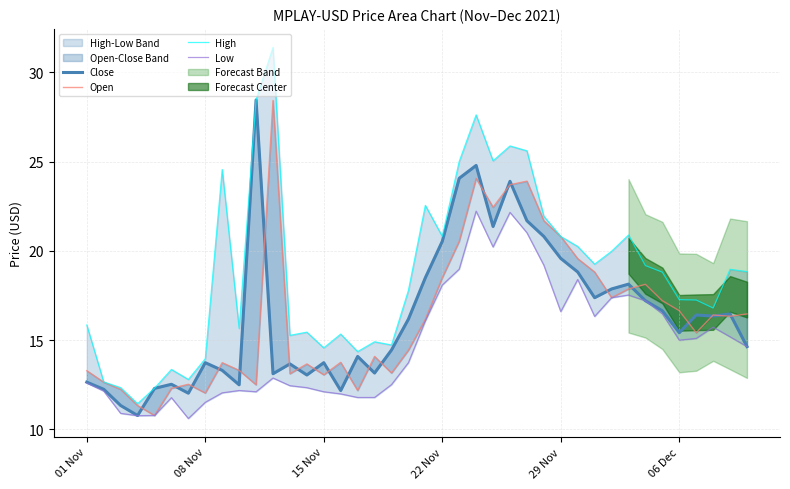

What is the greatest value displayed?

31.4